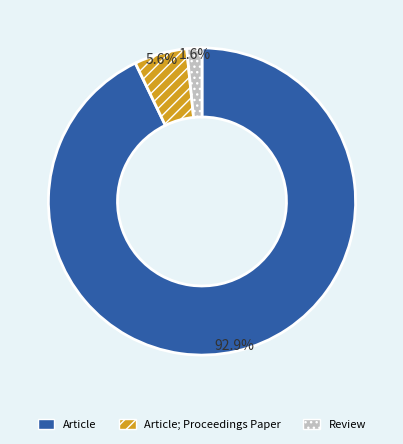

True or false: Article accounts for 86% of the total.

False